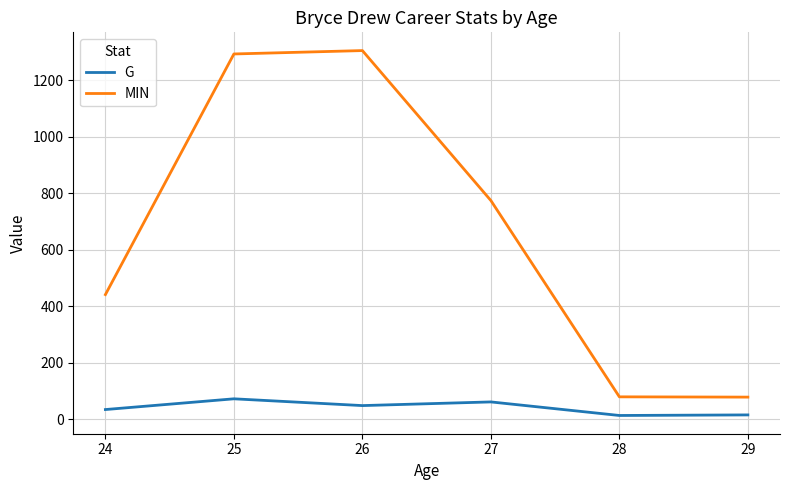

The value of MIN at 27 is 477. True or false?

False